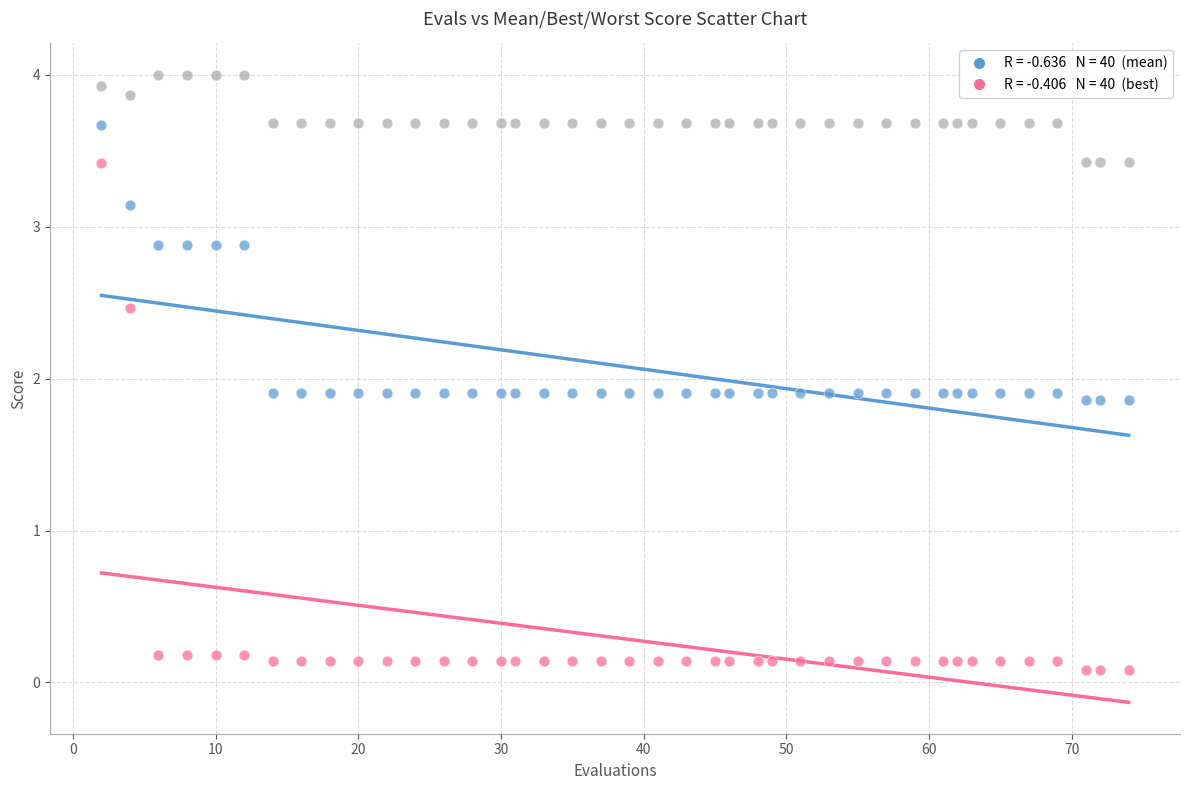

Across all data points, what is the range of X values (max minus min)?

72.0